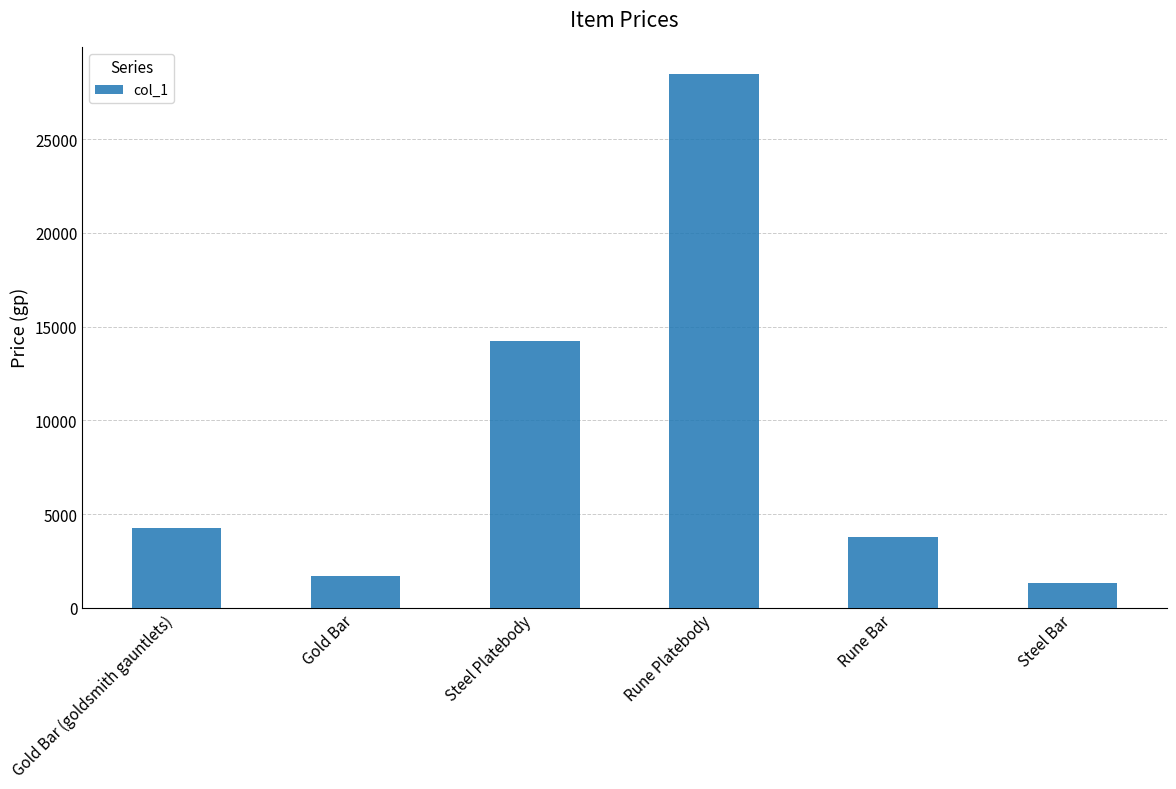

What is the approximate value at Gold Bar, to the nearest 10?

1710